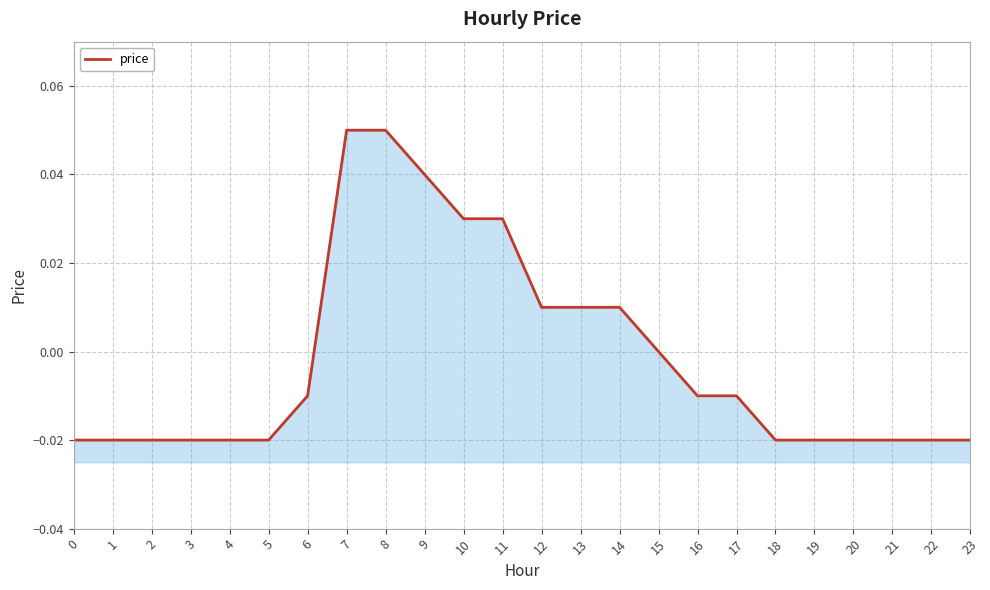

Reading left to right, what are all the values shown in this chart?

-0.0	-0.0	-0.0	-0.0	-0.0	-0.0	-0.0	0.1	0.1	0.0	0.0	0.0	0.0	0.0	0.0	0.0	-0.0	-0.0	-0.0	-0.0	-0.0	-0.0	-0.0	-0.0